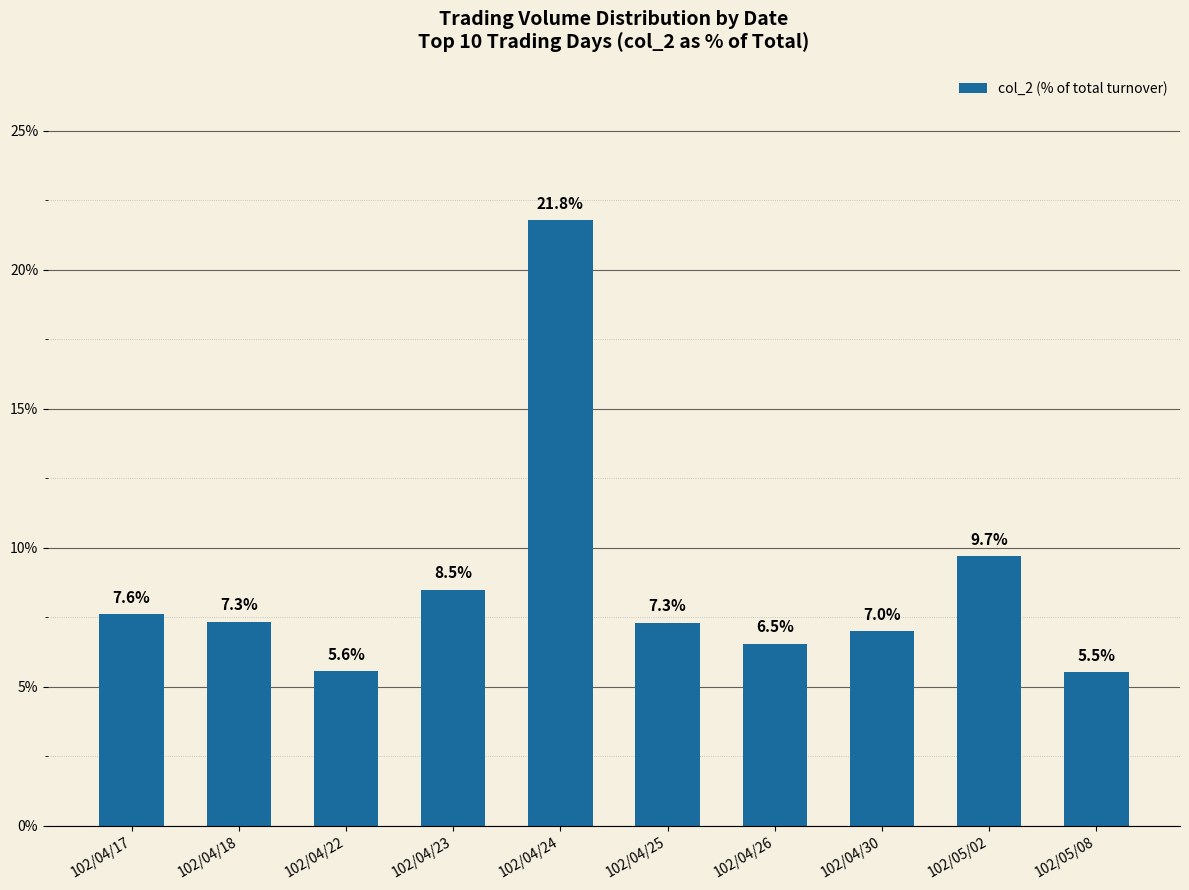

What is the average value?

8.7